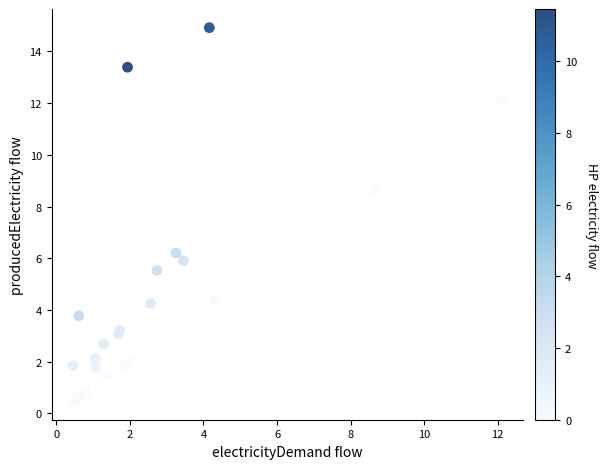

What Y value in the scatter plot is closest to 7?

6.2